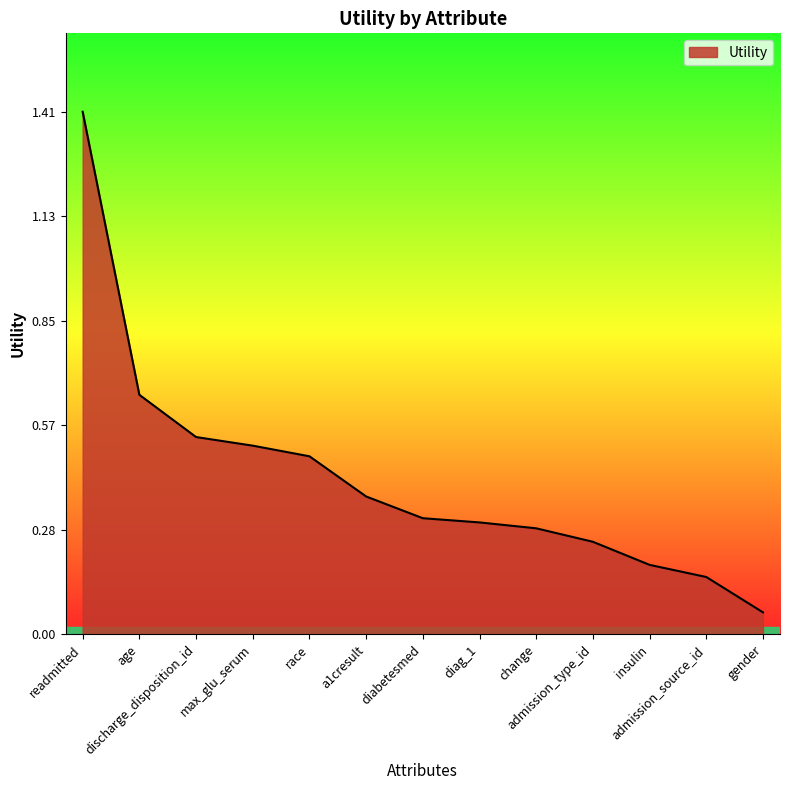

The value at max_glu_serum is 0.5. True or false?

True